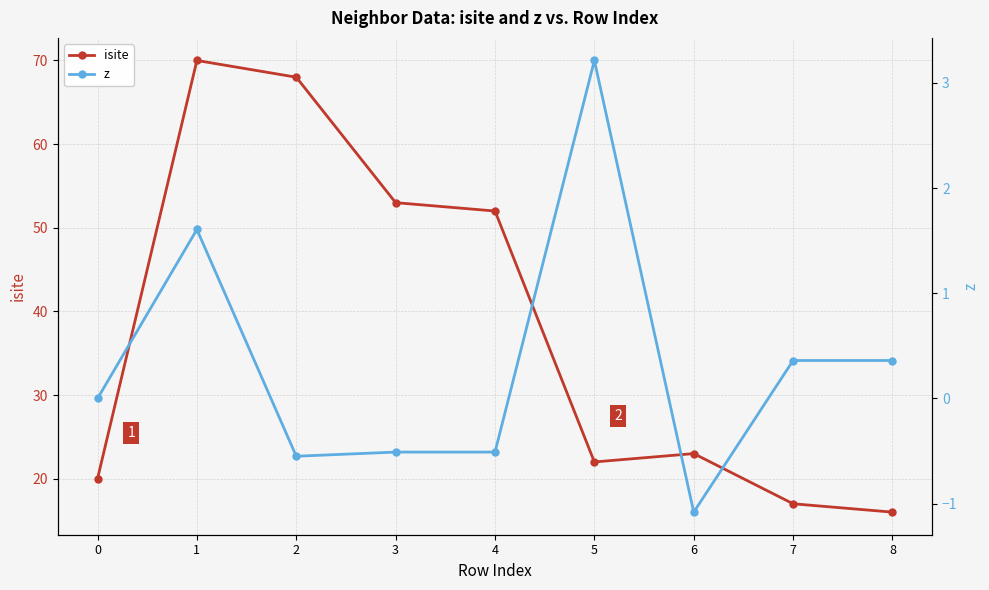

What are all the series names shown in the legend?

isite, z